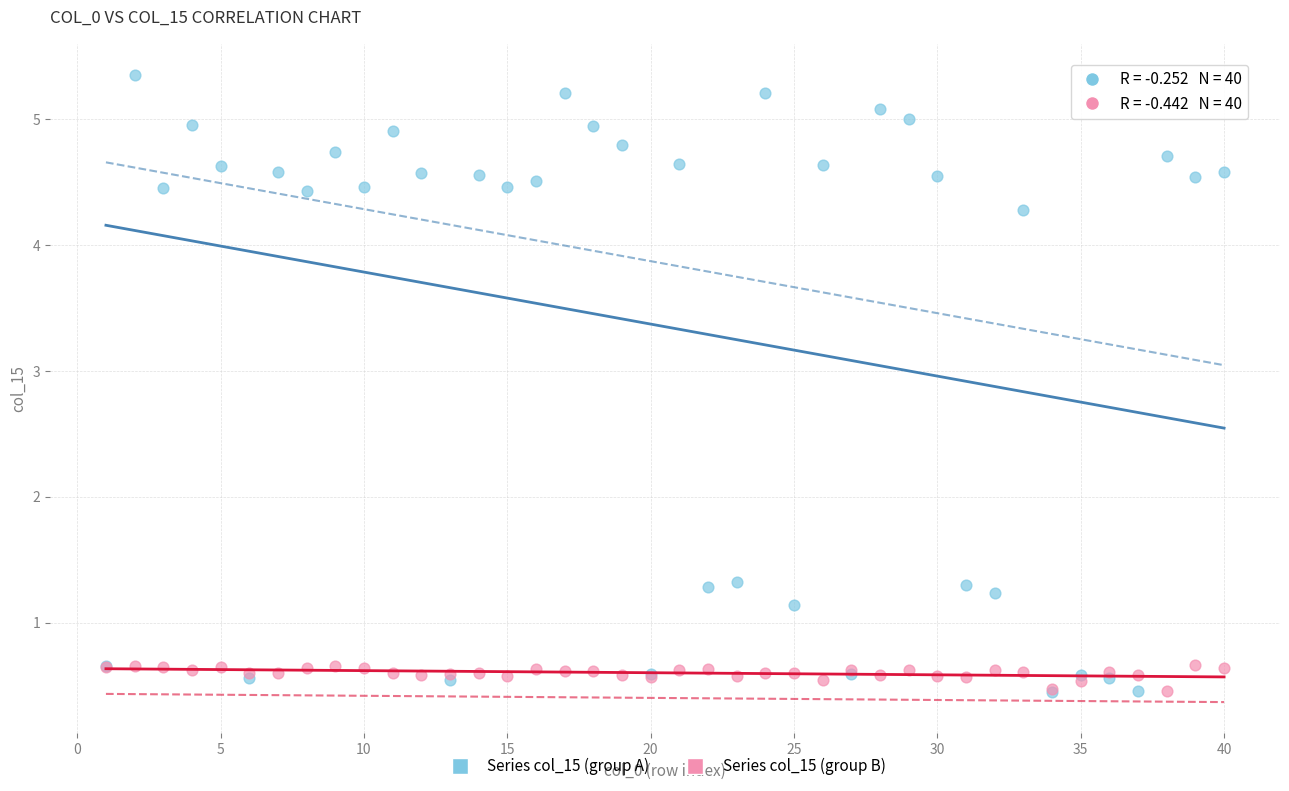

Which series contains the highest Y value?

Series col_15 (group A)